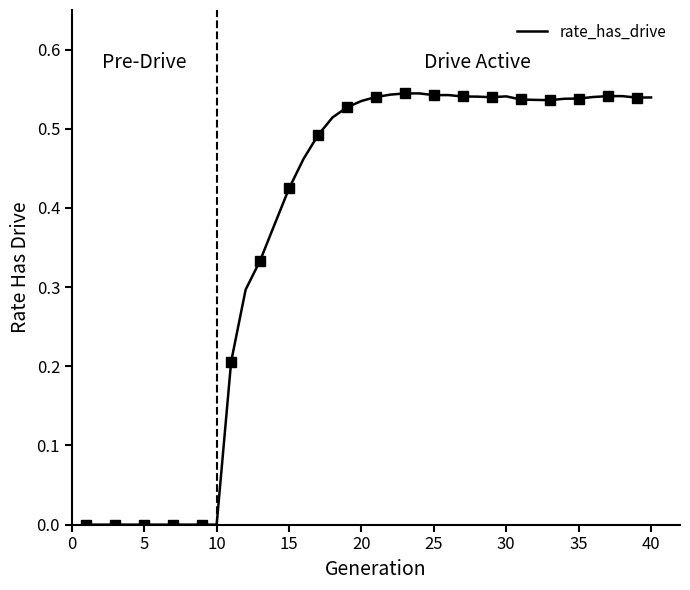

How many values are above zero?

30